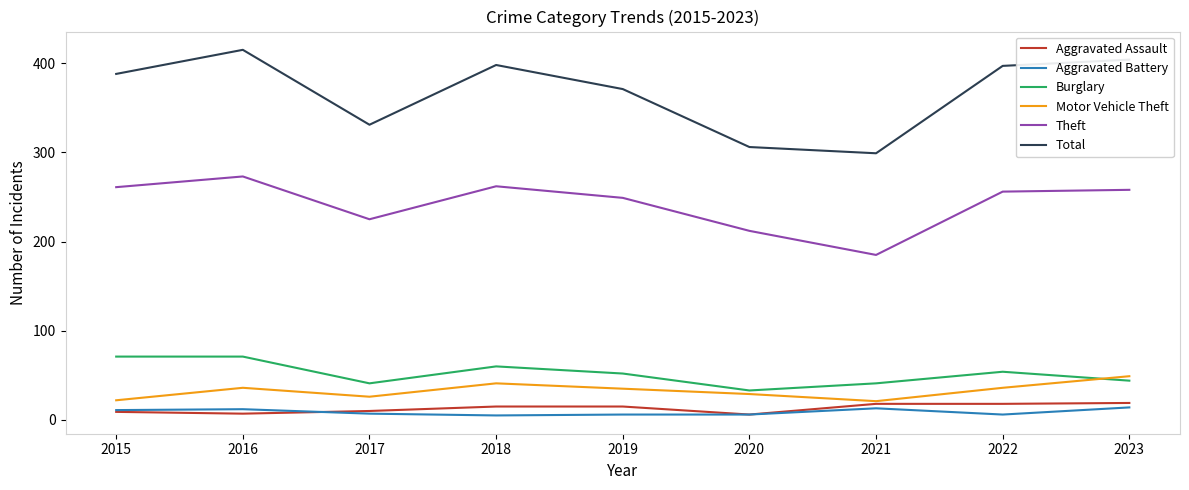

Which series has the largest total across all categories?

Total